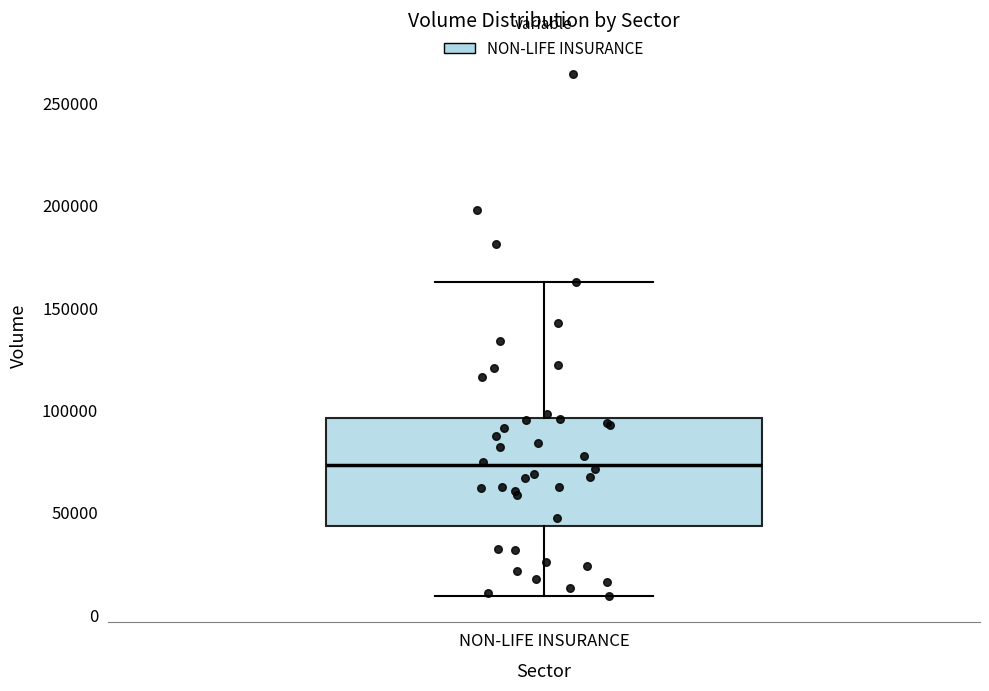

Transcribe this box plot: give where the median line is, the range the box spans, and where the two whiskers end, as read against the y-axis. The values are not printed on the chart, so give them approximately, as read against the axis.

median 75000, box 45000 to 95000, whiskers 10000 to 160000